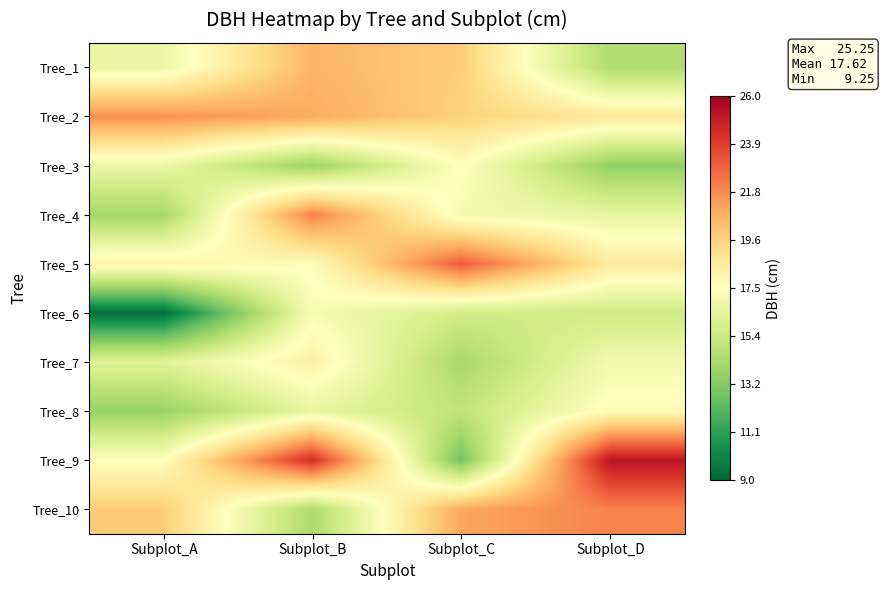

How many distinct data groups are displayed?

10